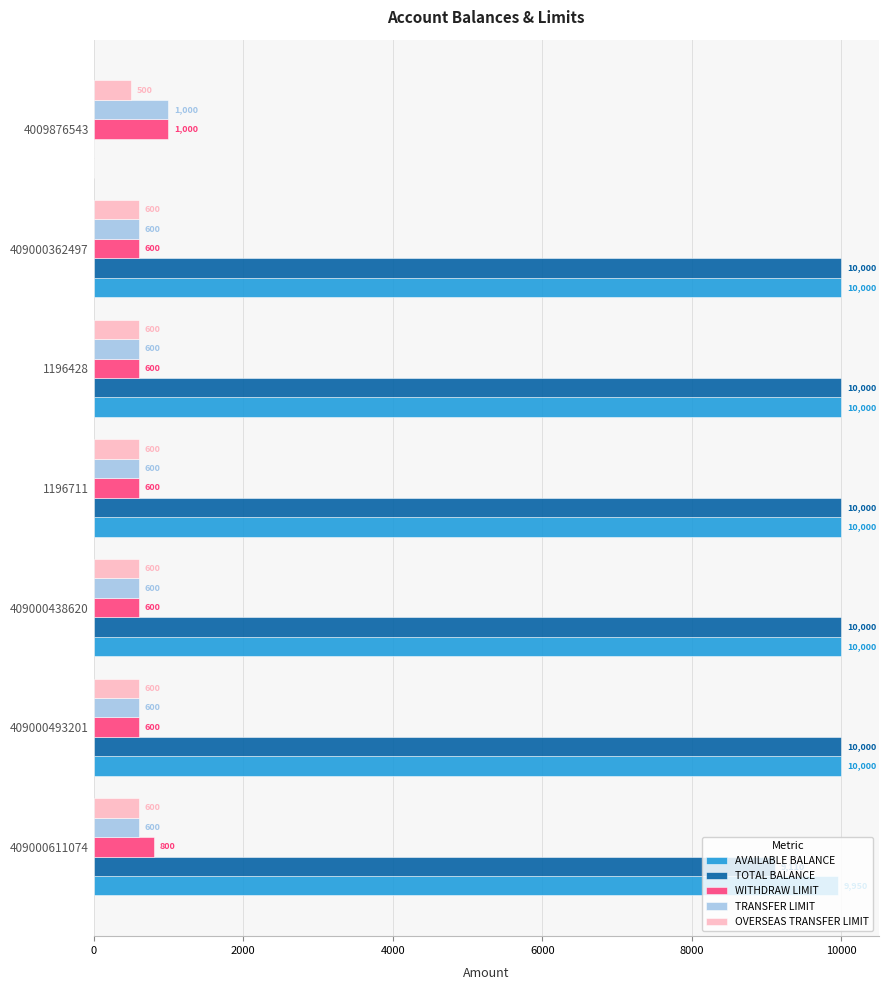

What is the sum of all TOTAL BALANCE values?

59110